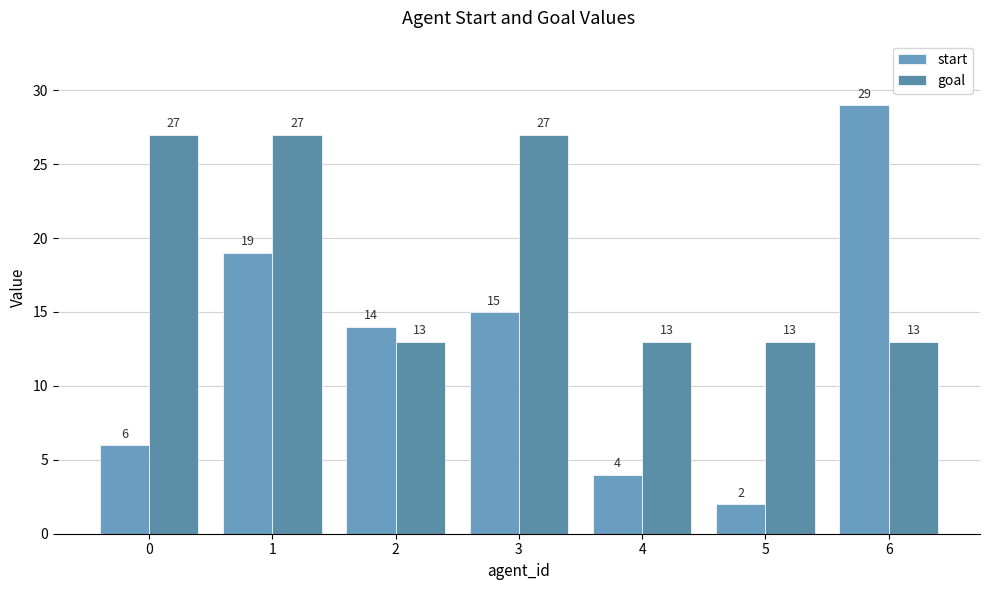

How many bars are there in total?

14